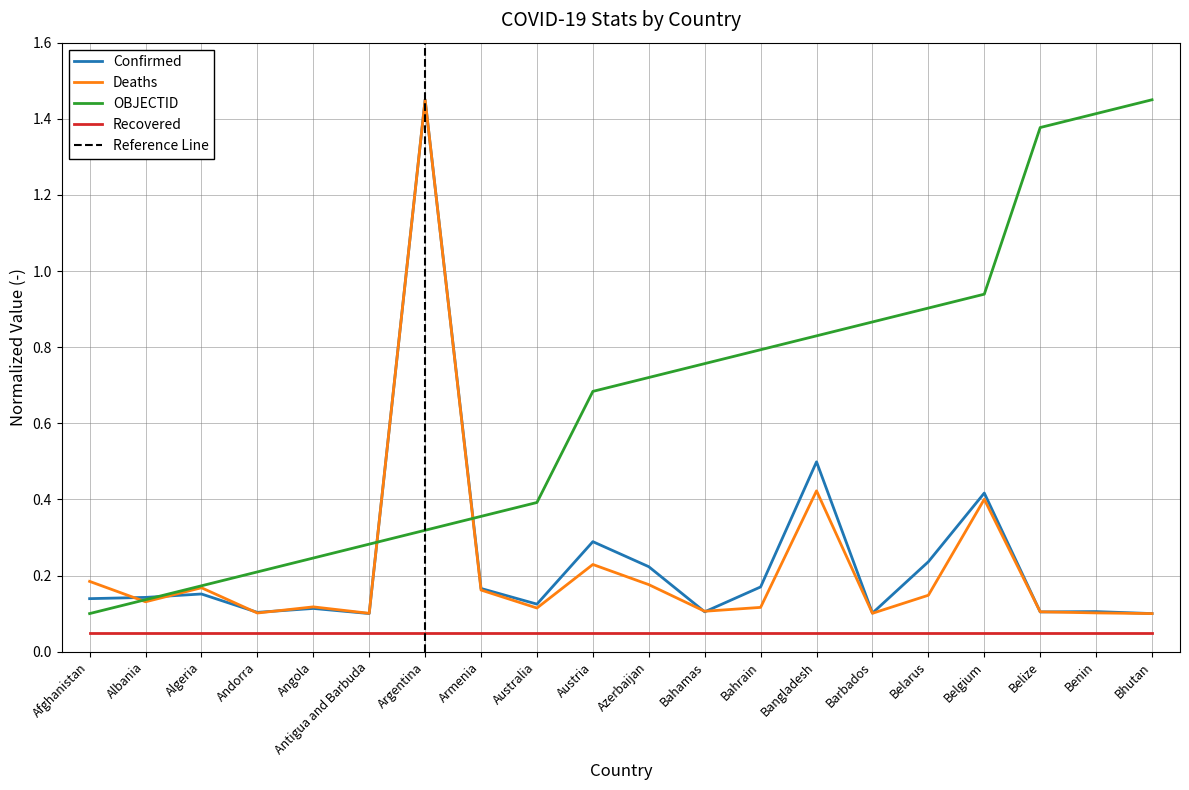

What value does the Confirmed series have at Antigua and Barbuda?

0.1